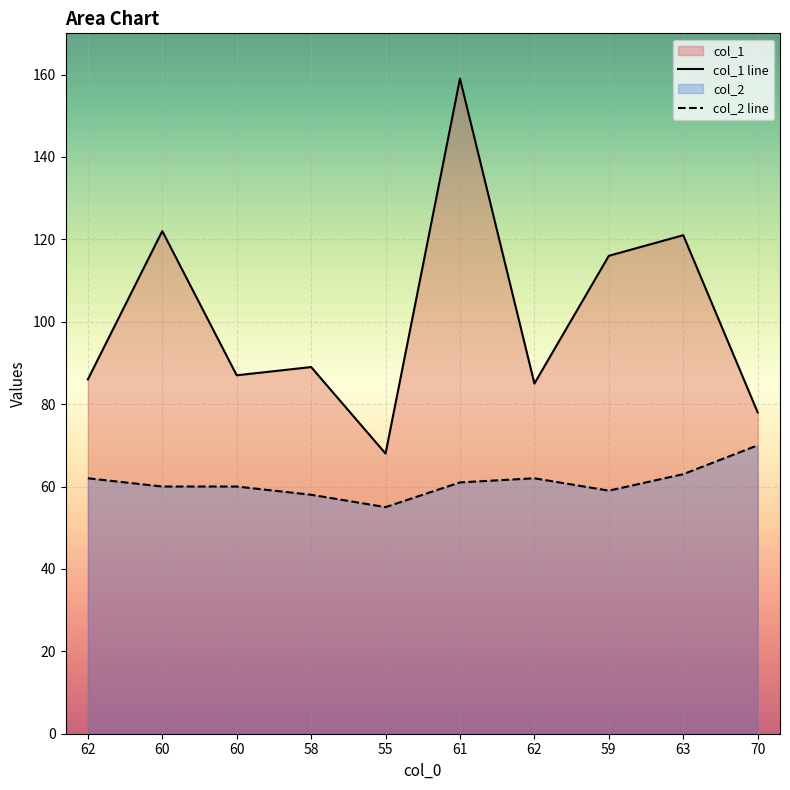

At which category does col_2 reach its first local valley?

55